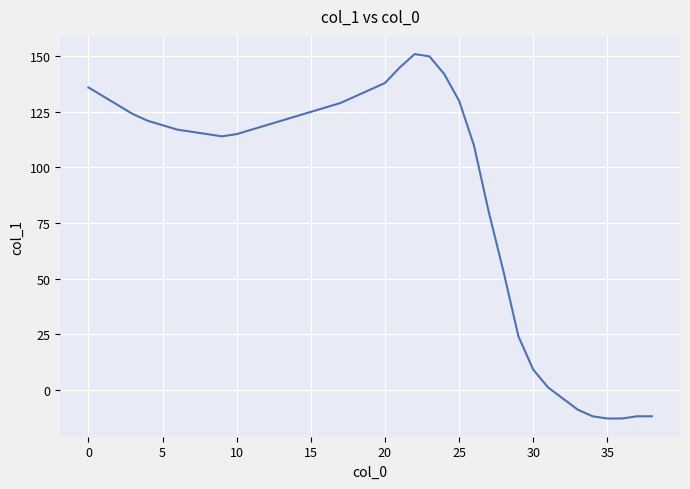

What is the difference between the maximum and minimum values?

164